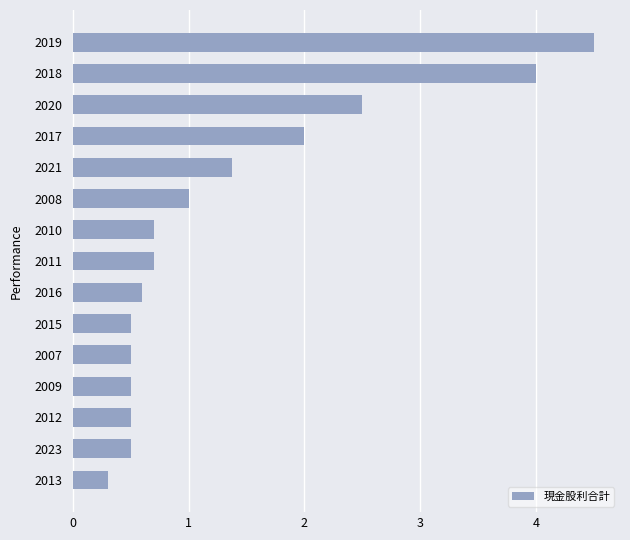

Reading top to bottom, extract all data points from this chart.

4.5	4.0	2.5	2.0	1.4	1.0	0.7	0.7	0.6	0.5	0.5	0.5	0.5	0.5	0.3